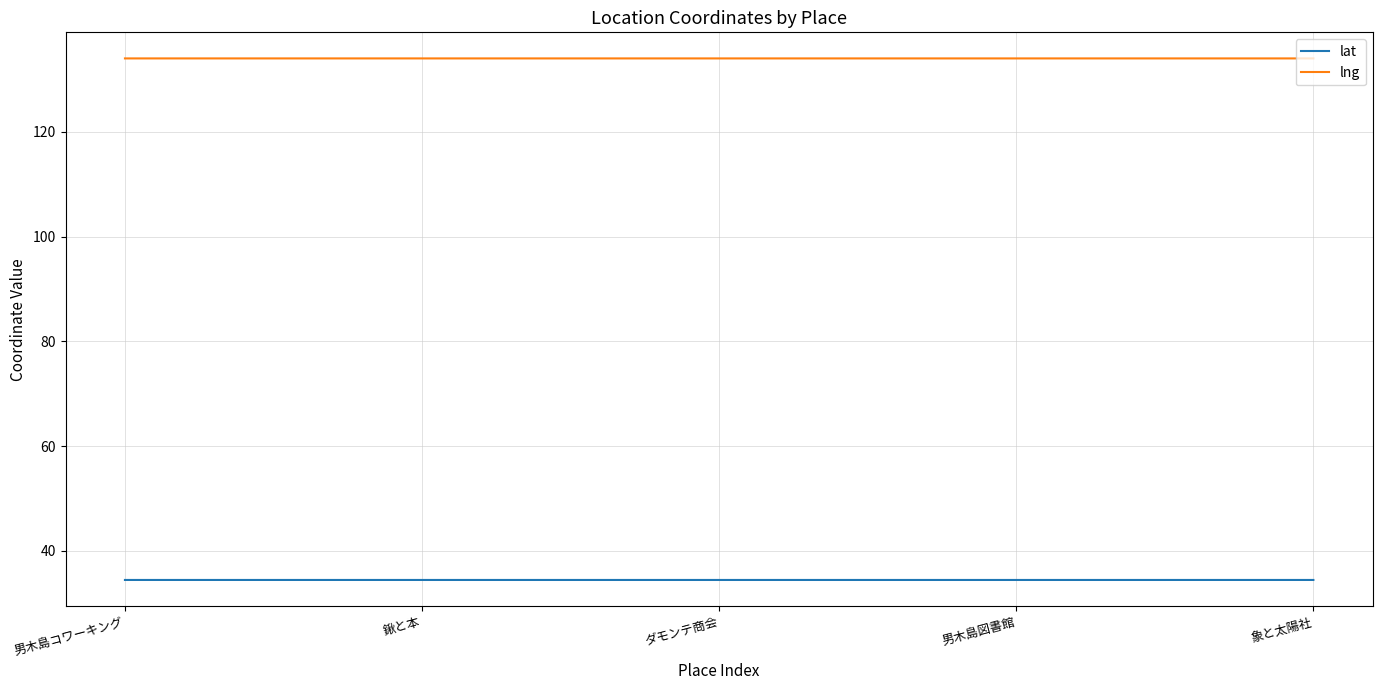

How many series are shown in this chart?

2